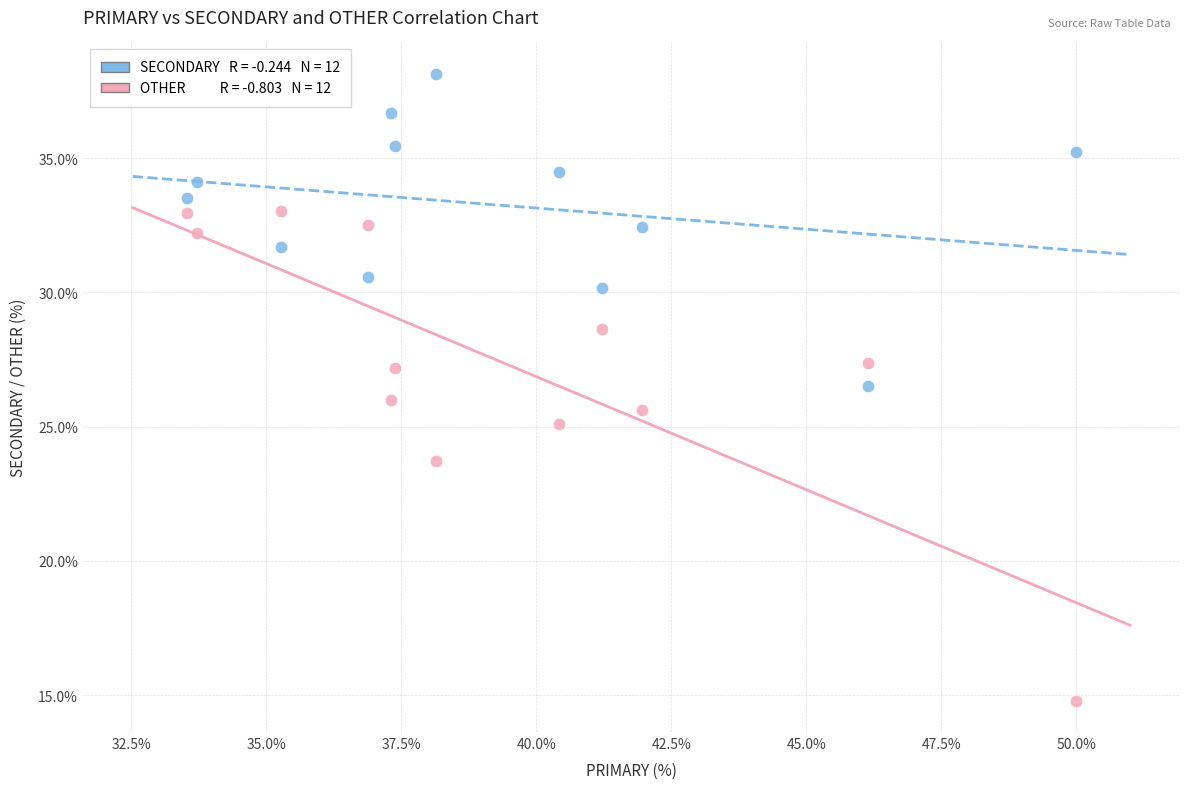

Across all data points, what is the range of X values (max minus min)?

16.5